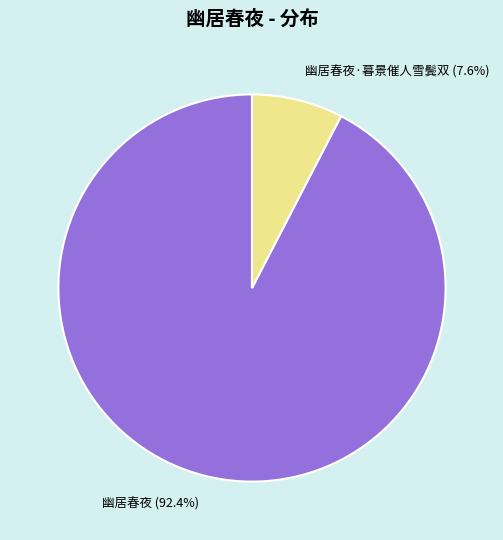

Rank the categories by value from highest to lowest.

幽居春夜 (92.4%), 幽居春夜·暮景催人雪鬓双 (7.6%)